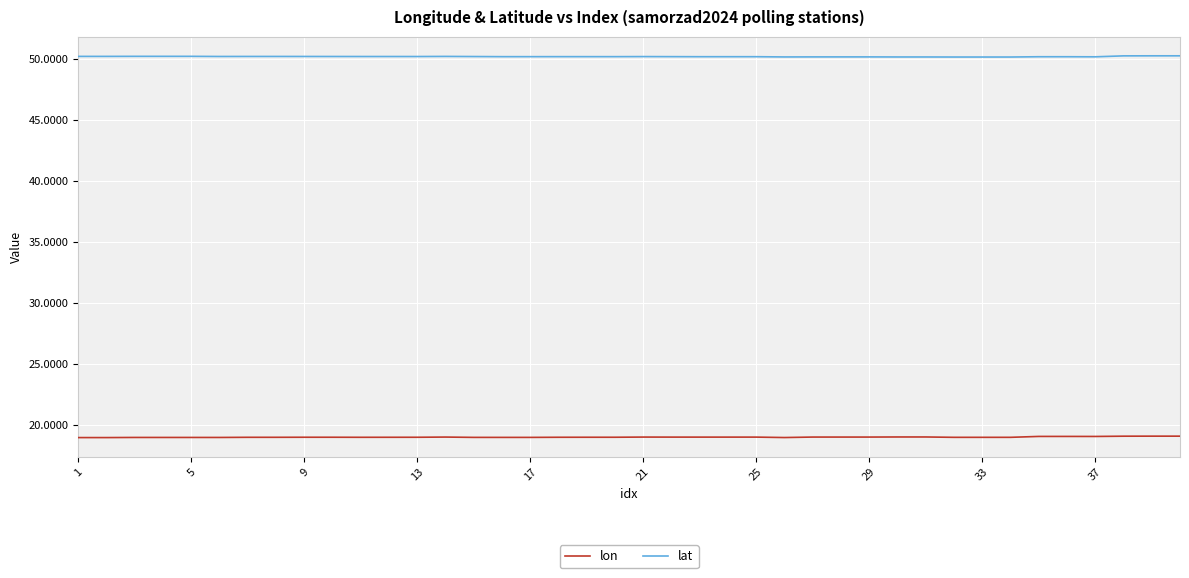

True or false: lon and lat cross at least once.

False